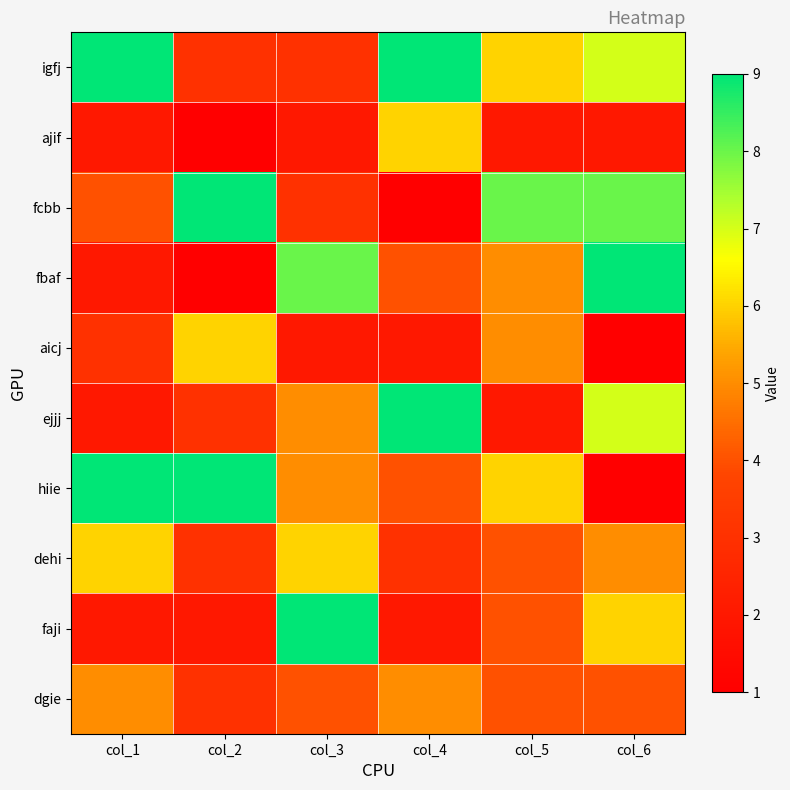

Which series has the largest total across all categories?

igfj